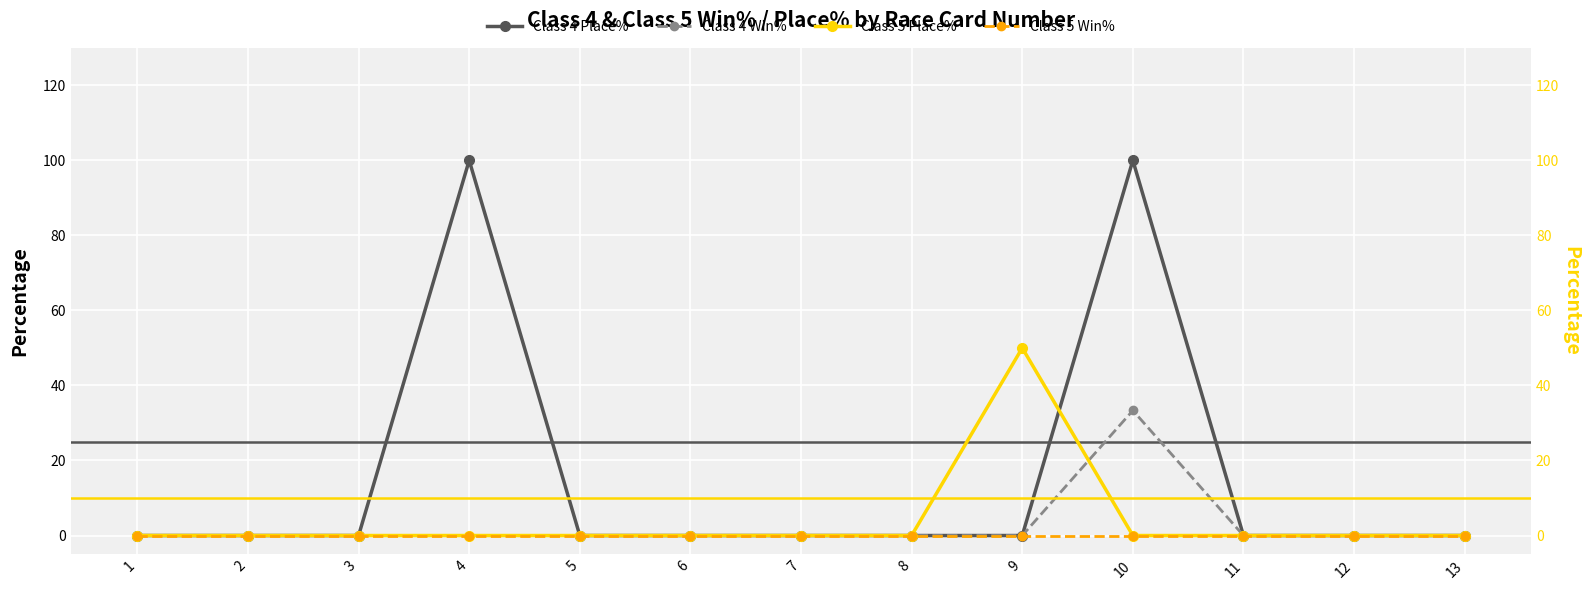

True or false: Class 5 Win% and Class 4 Win% intersect in this chart.

False